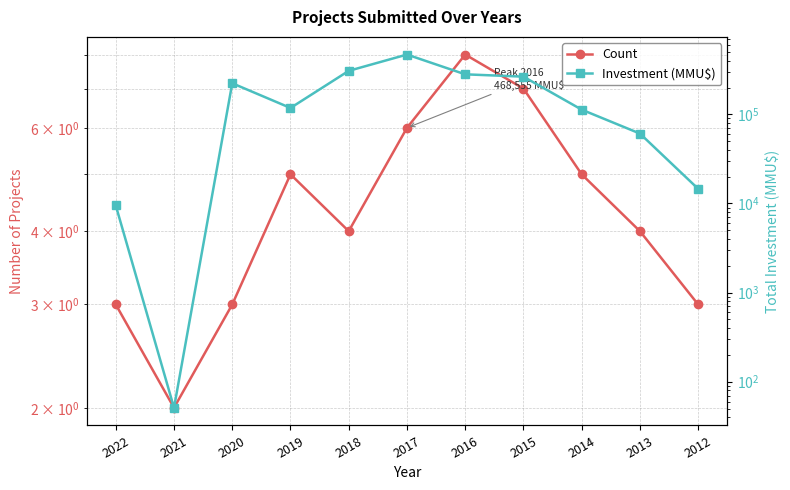

Read the Investment (MMU$) value at 2015, to the nearest 10.

264750